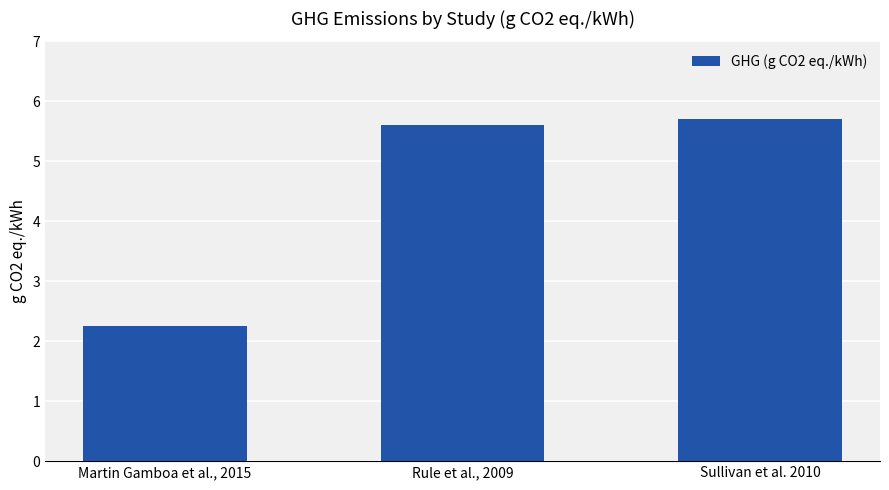

At which label does the data first exceed 5?

Rule et al., 2009